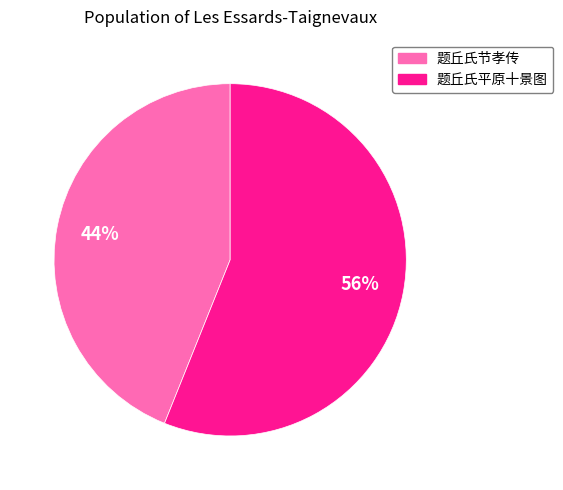

Is it true that 题丘氏平原十景图 is 63% of the pie?

False